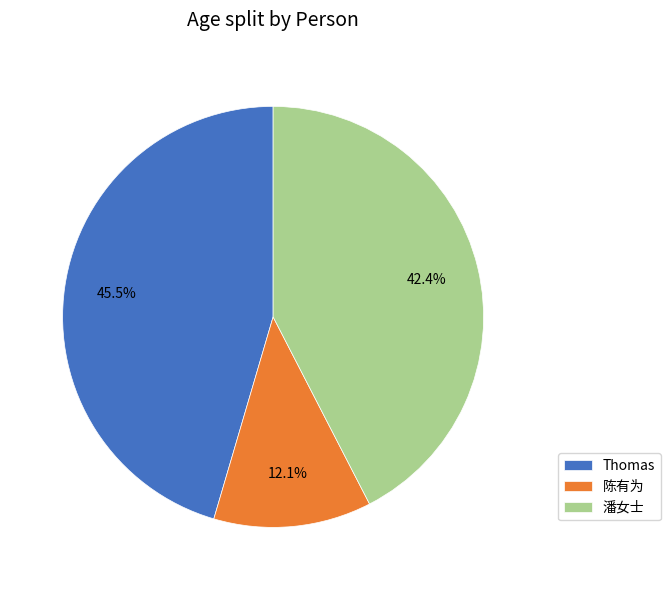

Which slice is the smallest?

陈有为